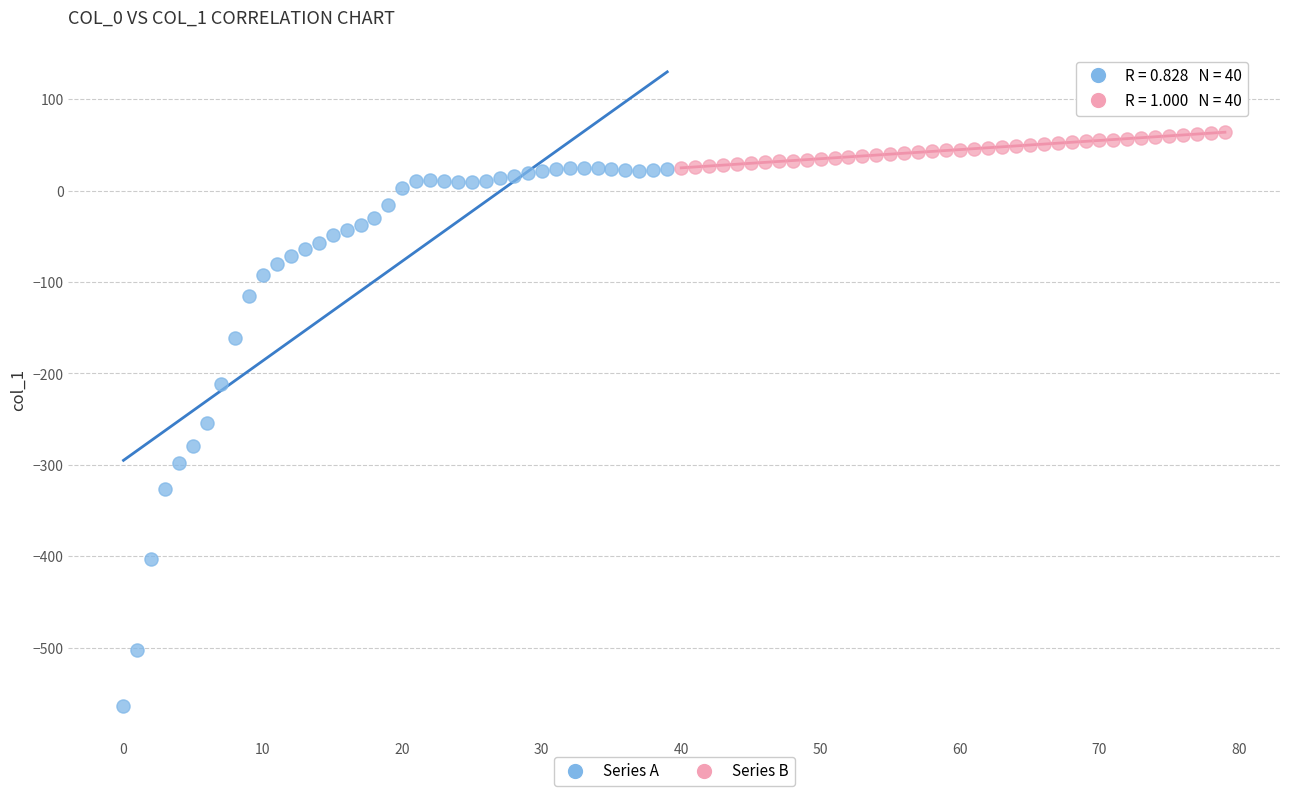

Which series contains the highest Y value?

Series B